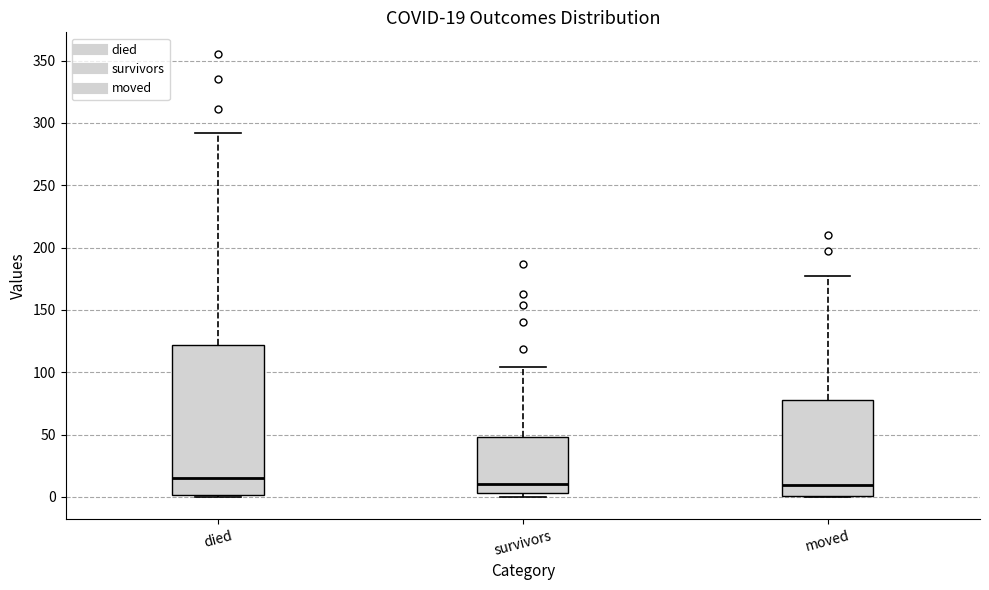

Comparing the boxes themselves (not the whiskers), which one is the tallest?

died